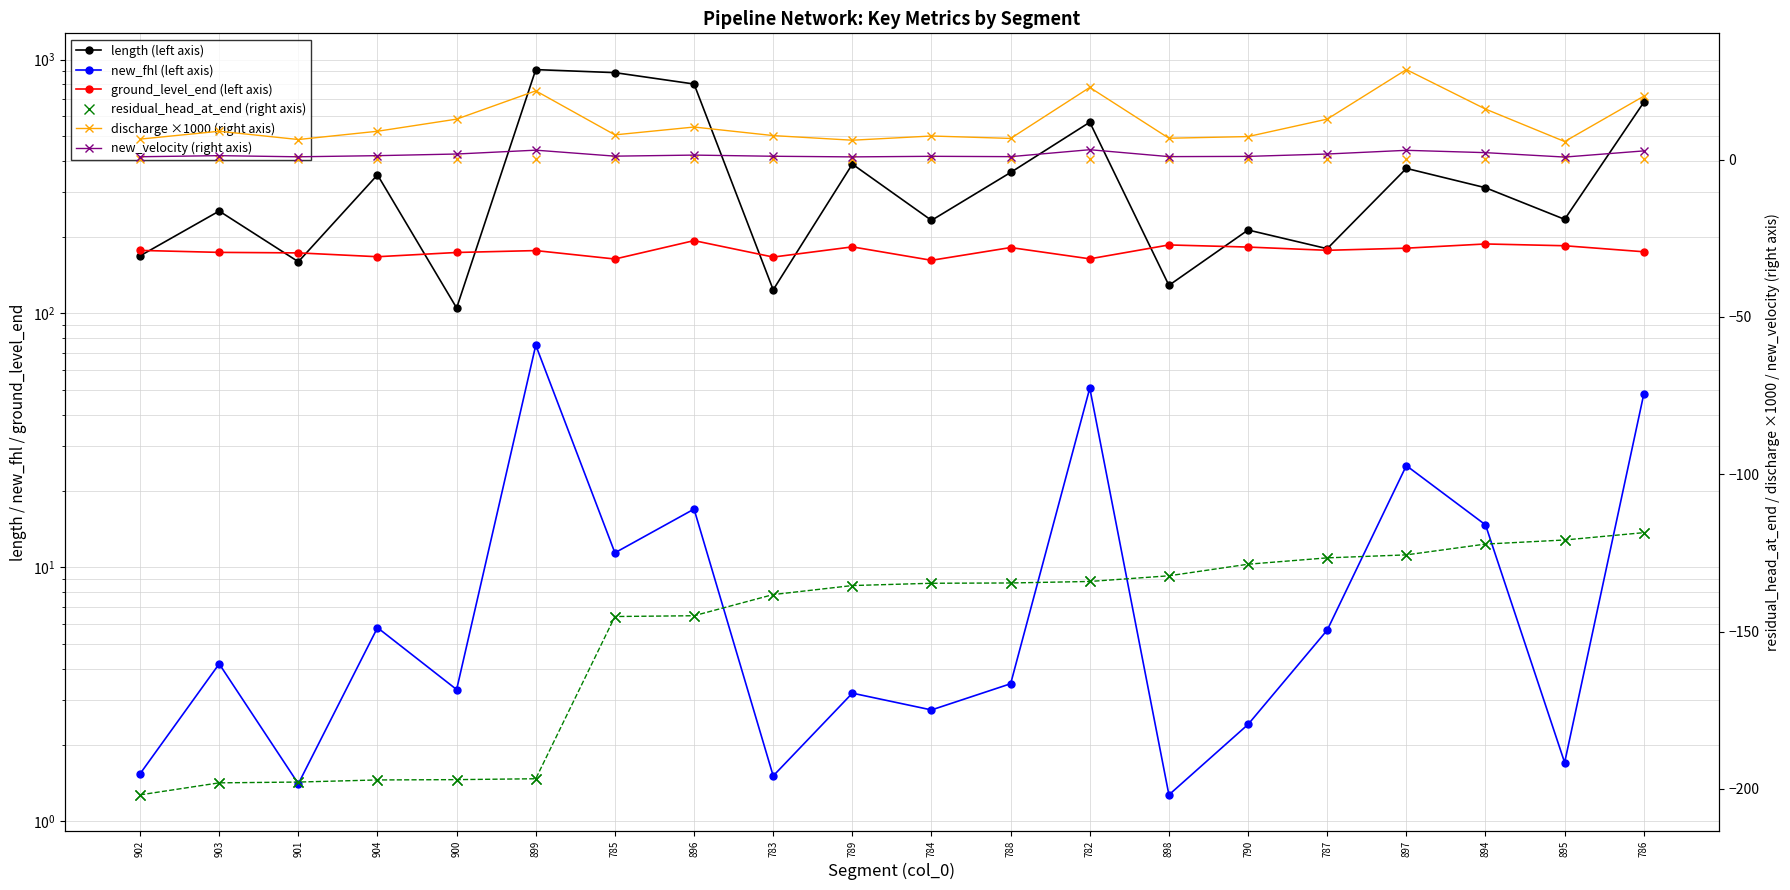

At which label is new_velocity (right axis) closest to 1?

790